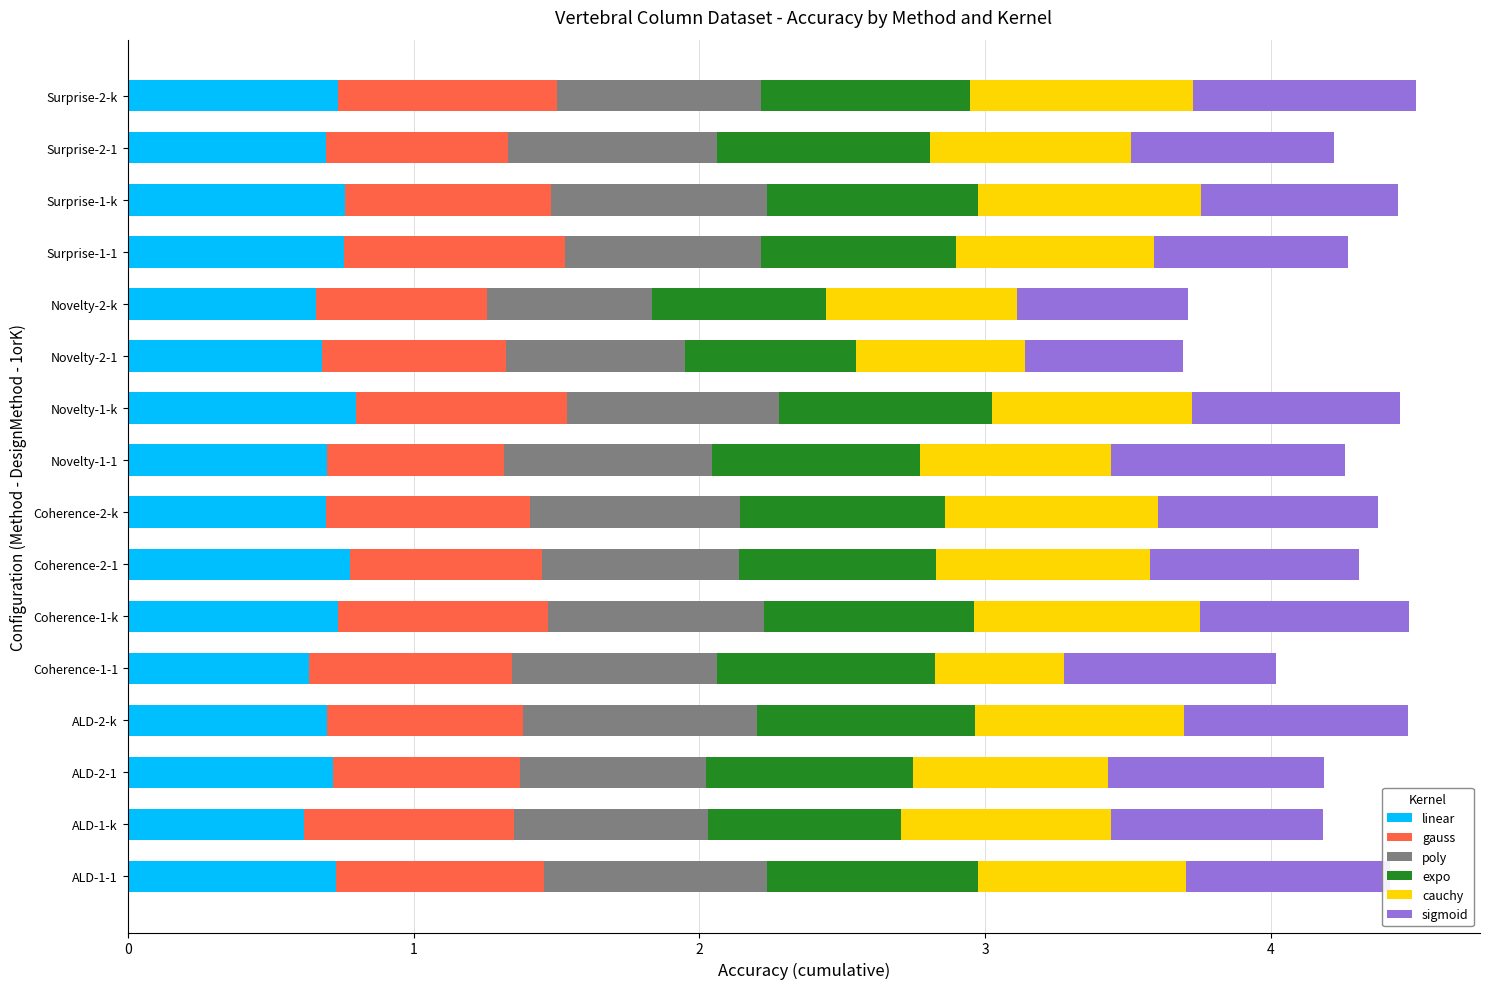

What is the sum of the linear values at Novelty-1-1 and Novelty-2-k?

1.4